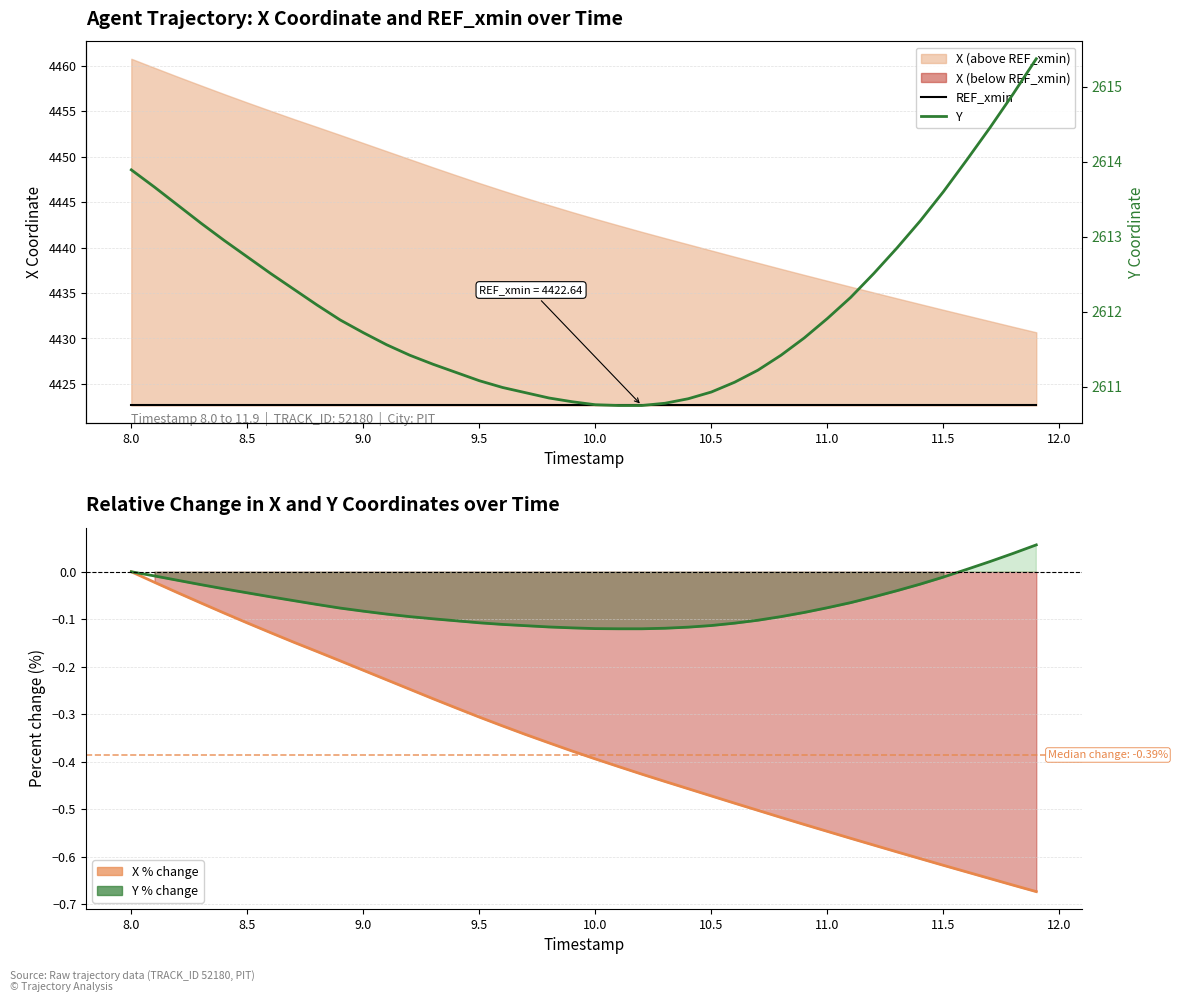

At how many categories does at least one series exceed 1070?

40